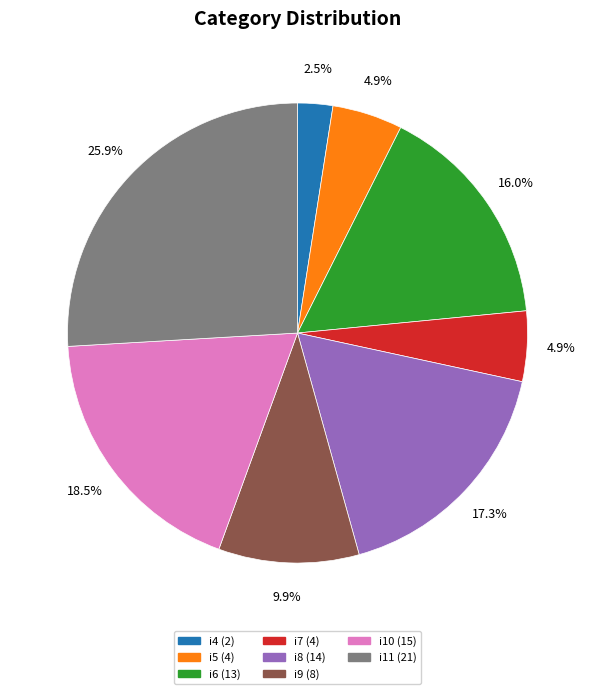

What is the ratio of the value at i9 to the value at i4?

4.0